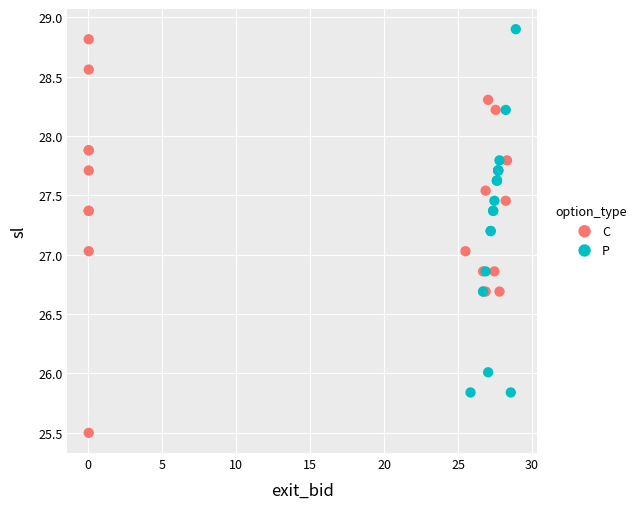

Which series contains the lowest Y value?

C